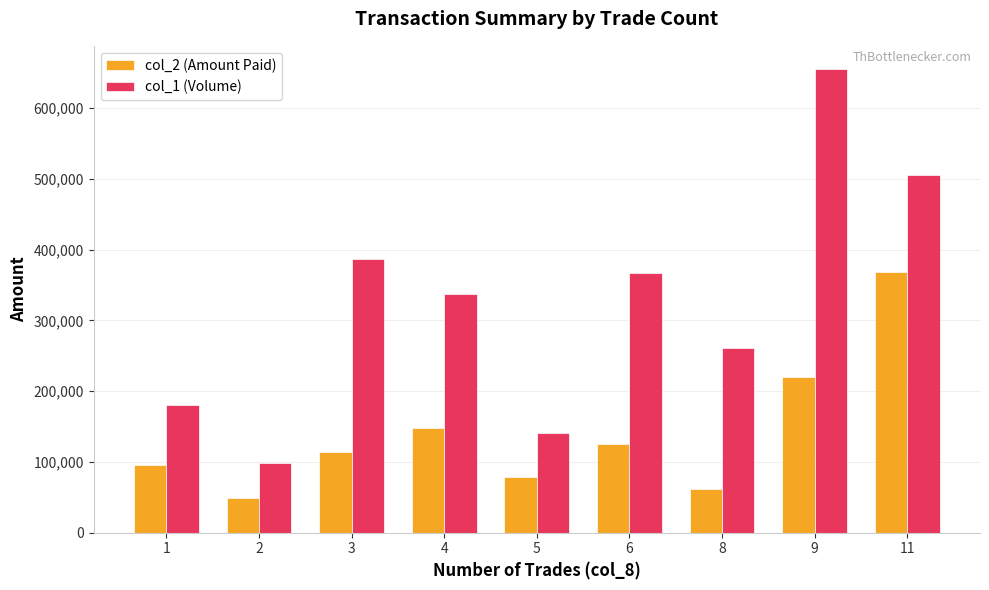

At how many categories does at least one series exceed 593977?

1